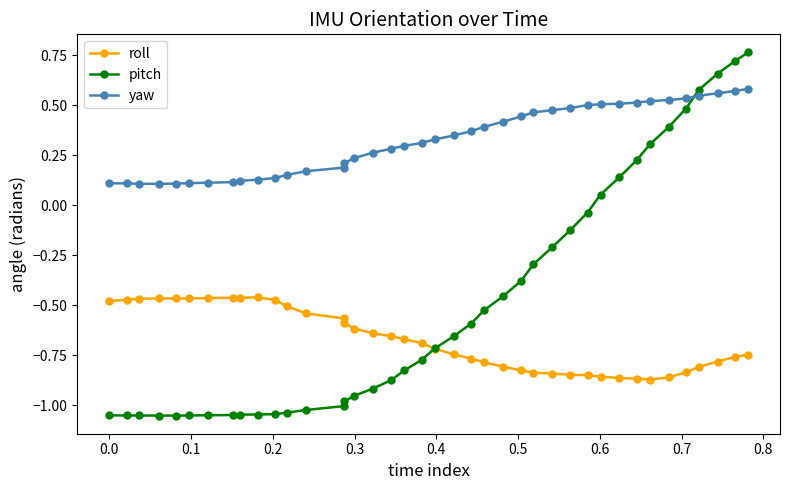

List the series in order of their overall mean, highest first.

yaw, pitch, roll